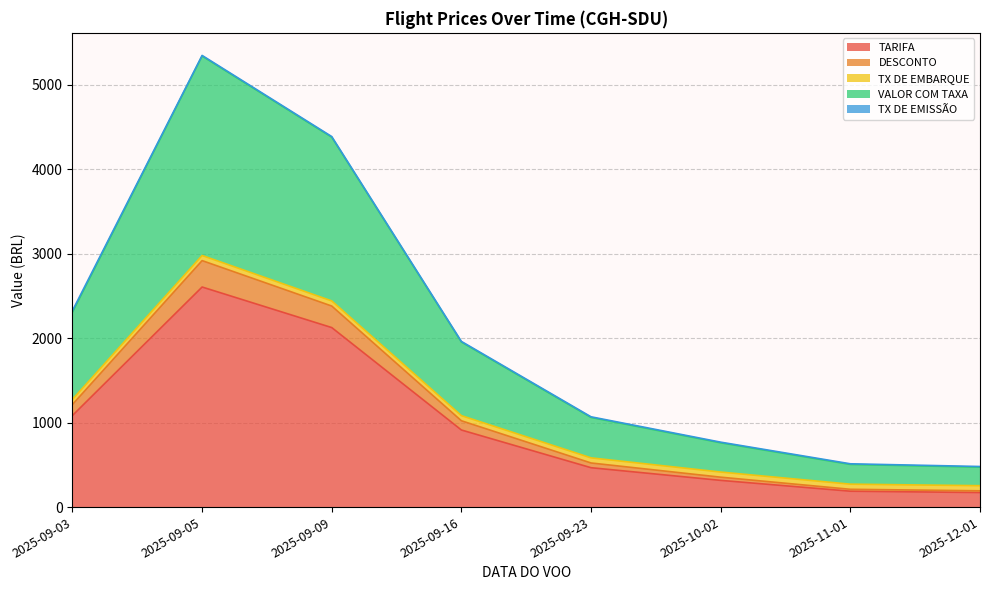

What is the average value of the TARIFA series?

983.3